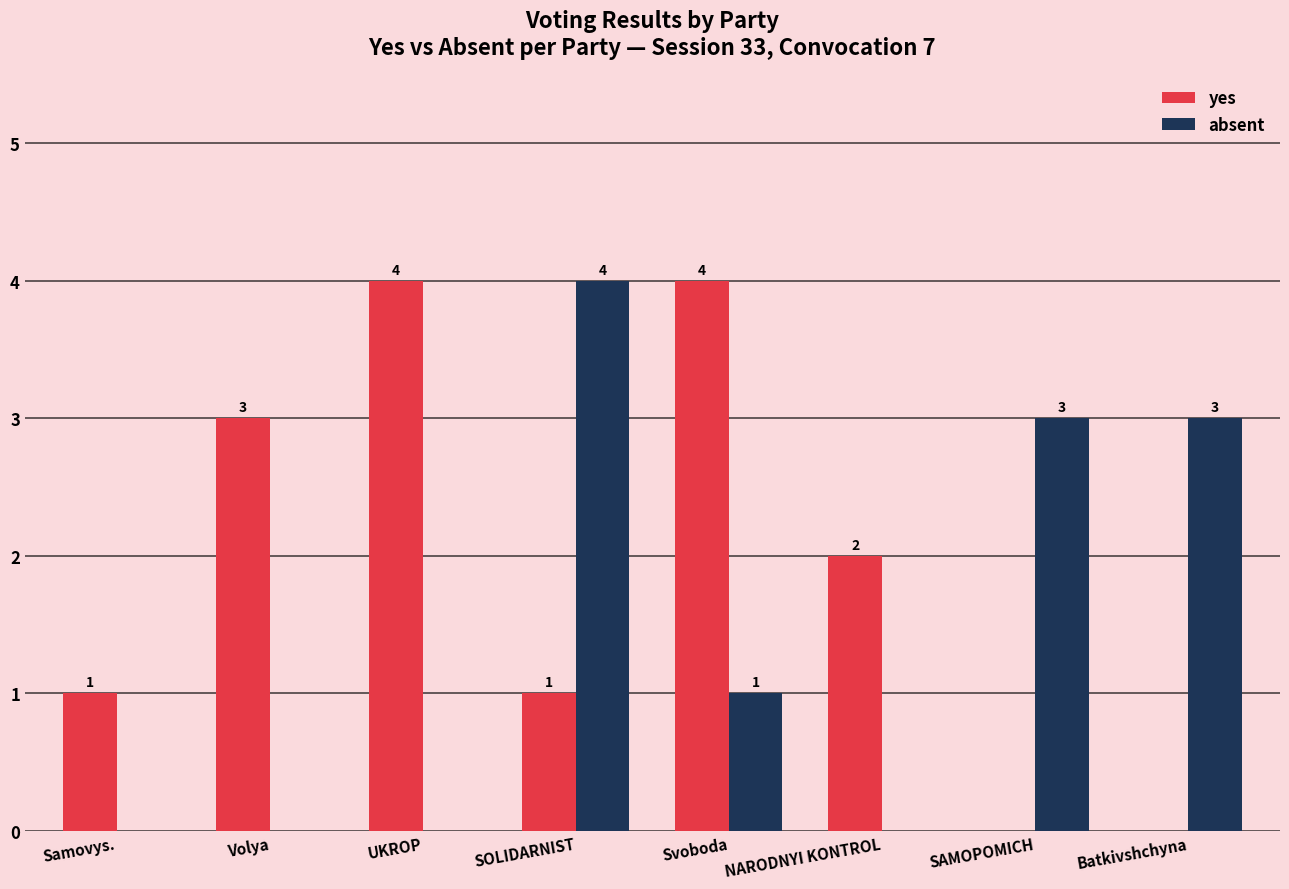

At which label does yes first exceed 2?

Volya